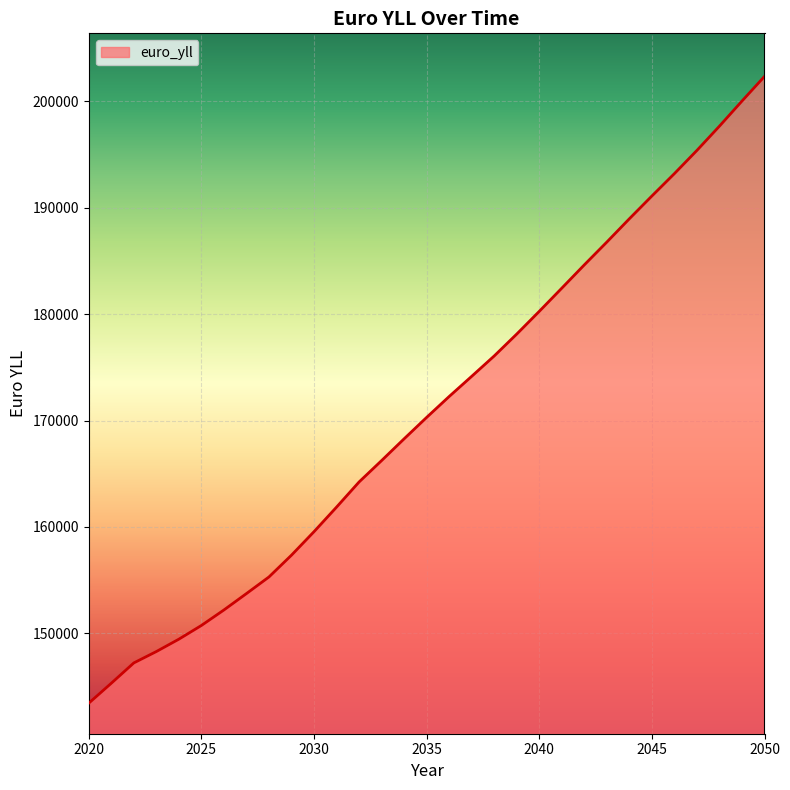

What is the difference between the maximum and minimum values?

58856.8